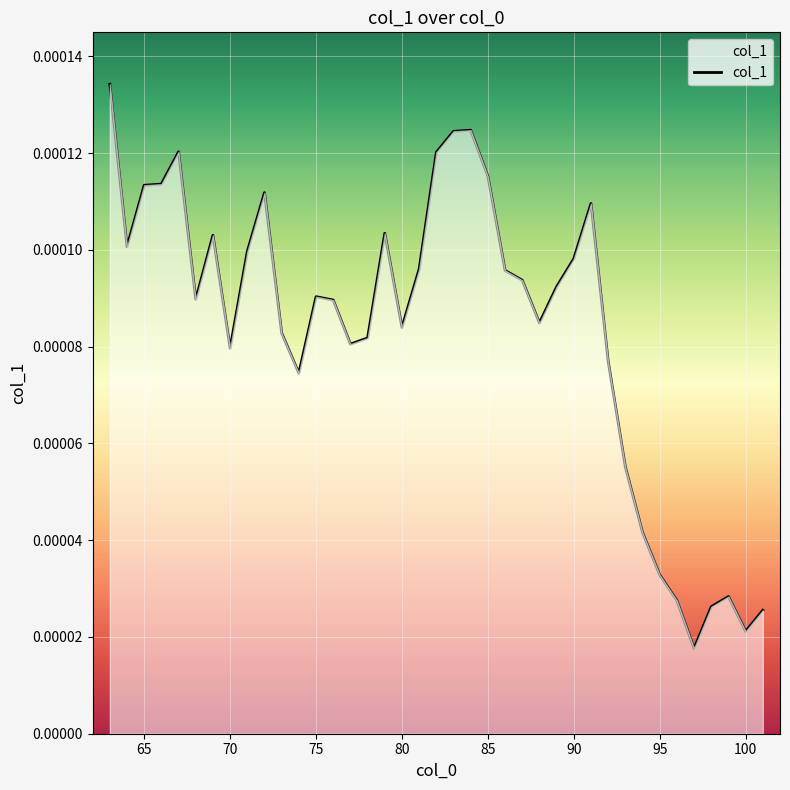

Does the chart have visible grid lines?

Yes